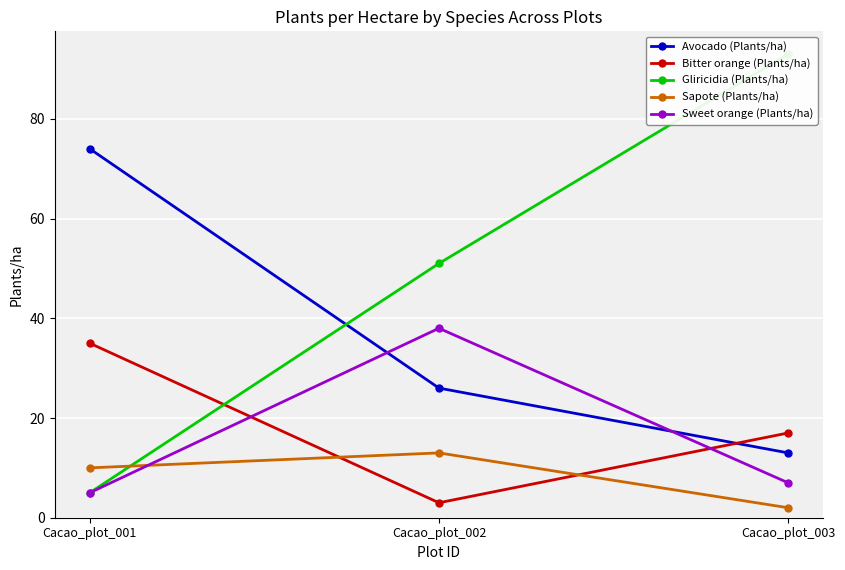

Is it true that Sapote (Plants/ha) equals 13 at Cacao_plot_002?

True